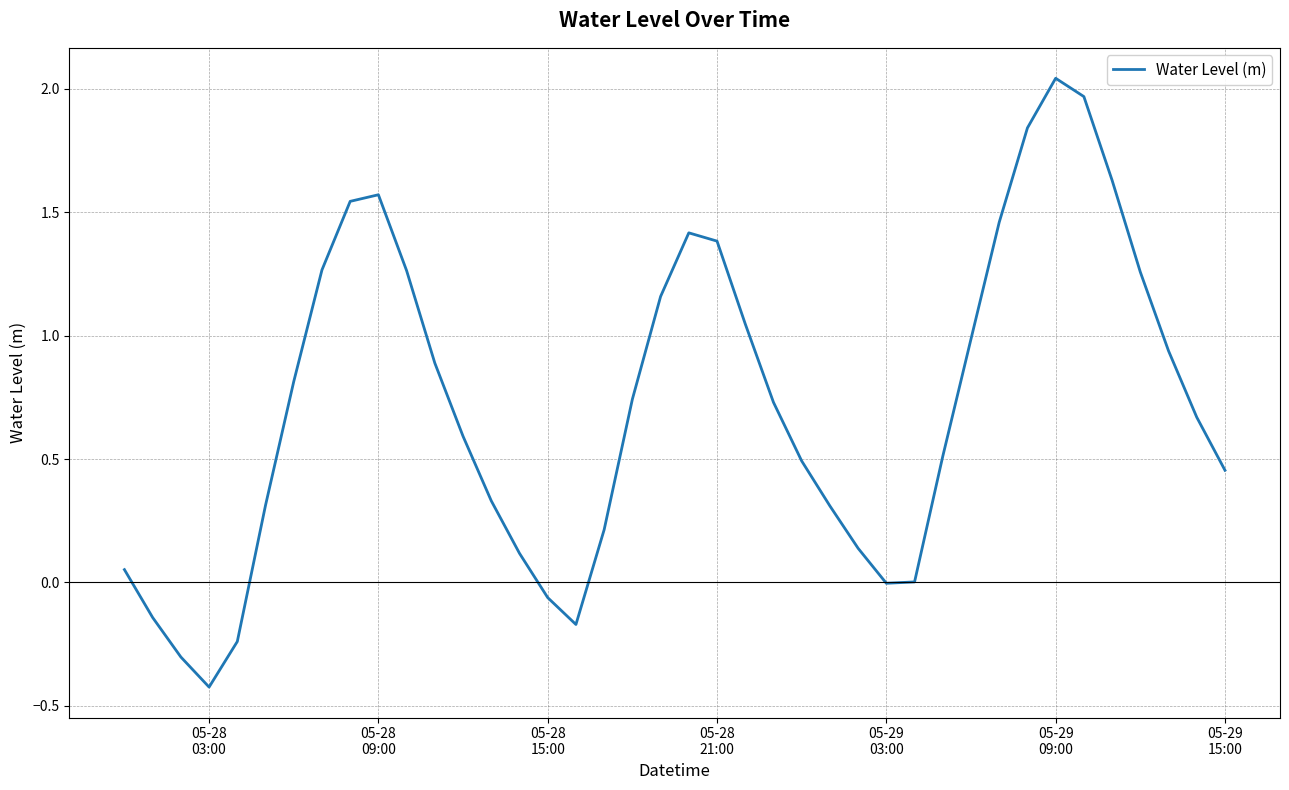

What is the smallest value displayed?

-0.4